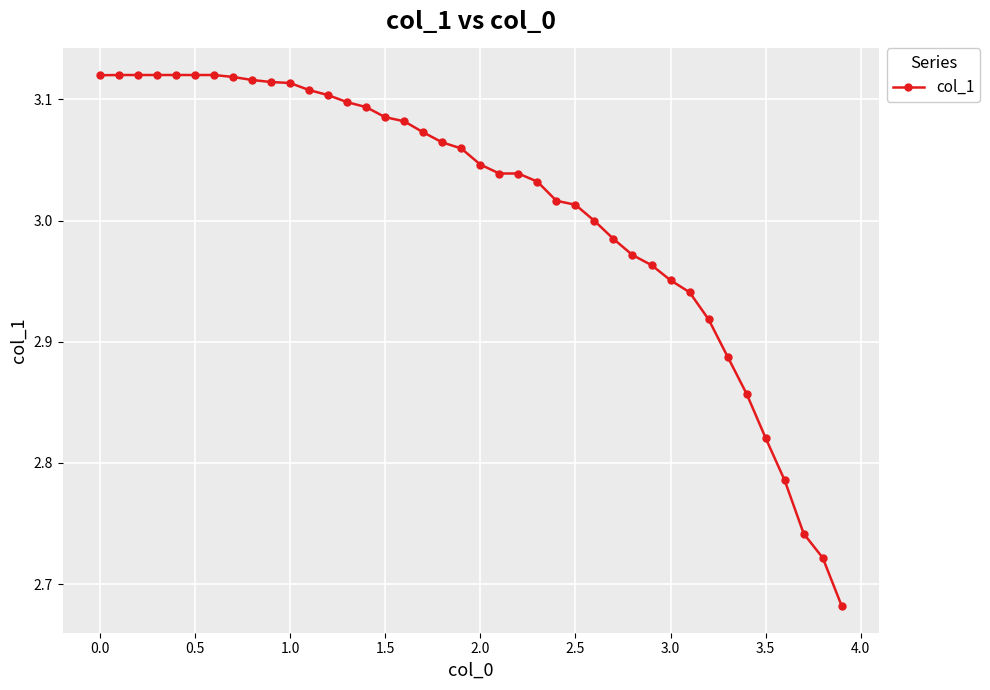

What is the difference between the maximum and minimum values?

0.4